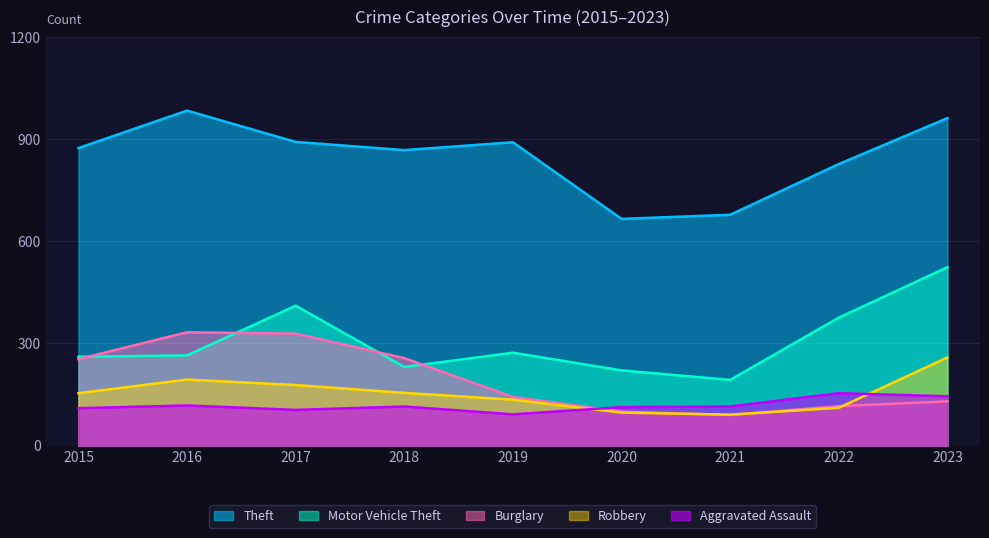

Is it true that Aggravated Assault equals 115 at 2021?

True